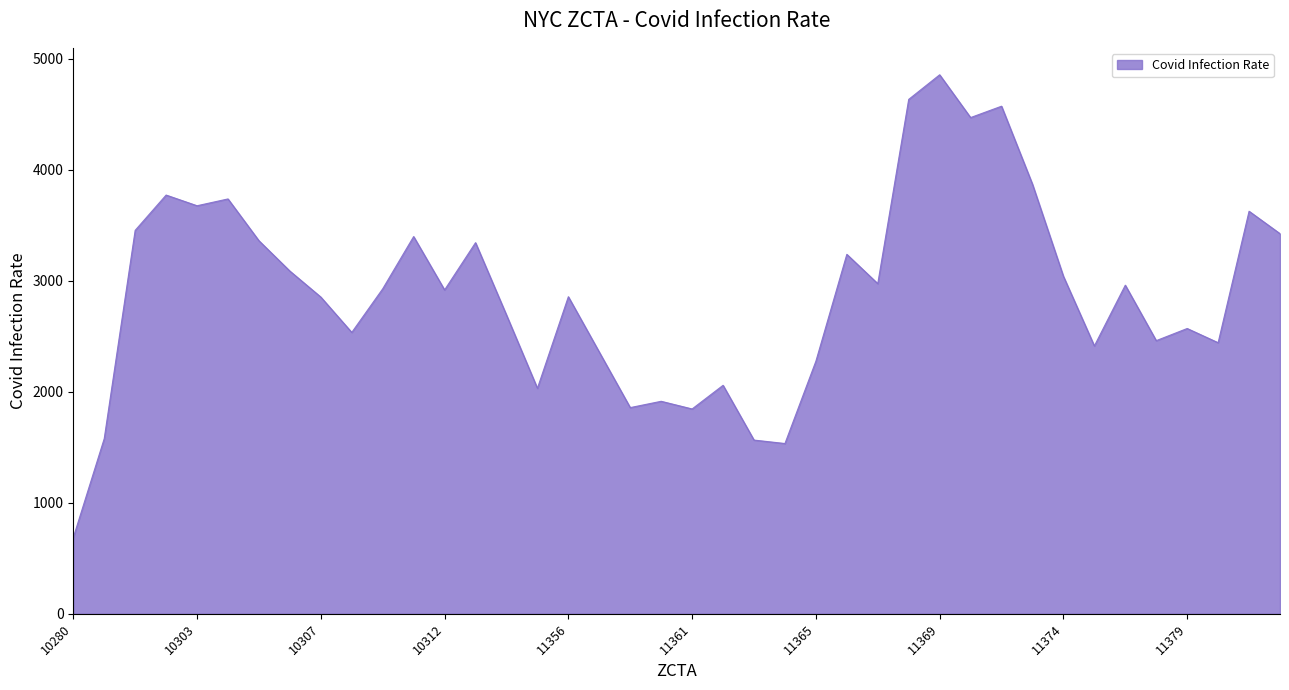

What is the difference between the maximum and minimum values?

4168.2